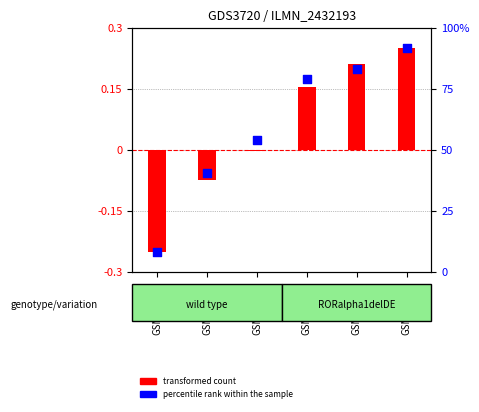

At how many categories does at least one series exceed 0?

4